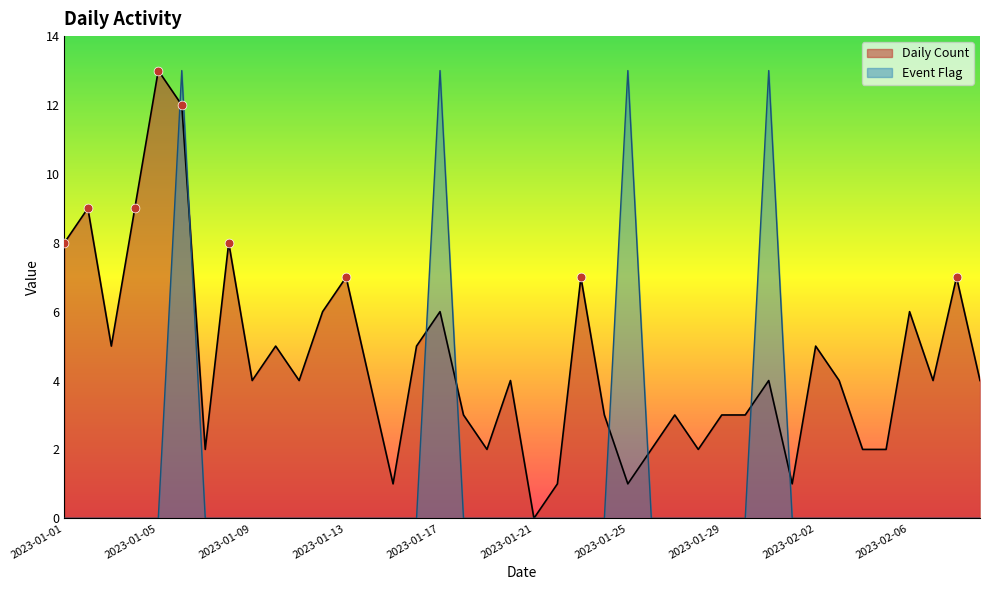

Which series contains the lowest Y value?

Daily Count